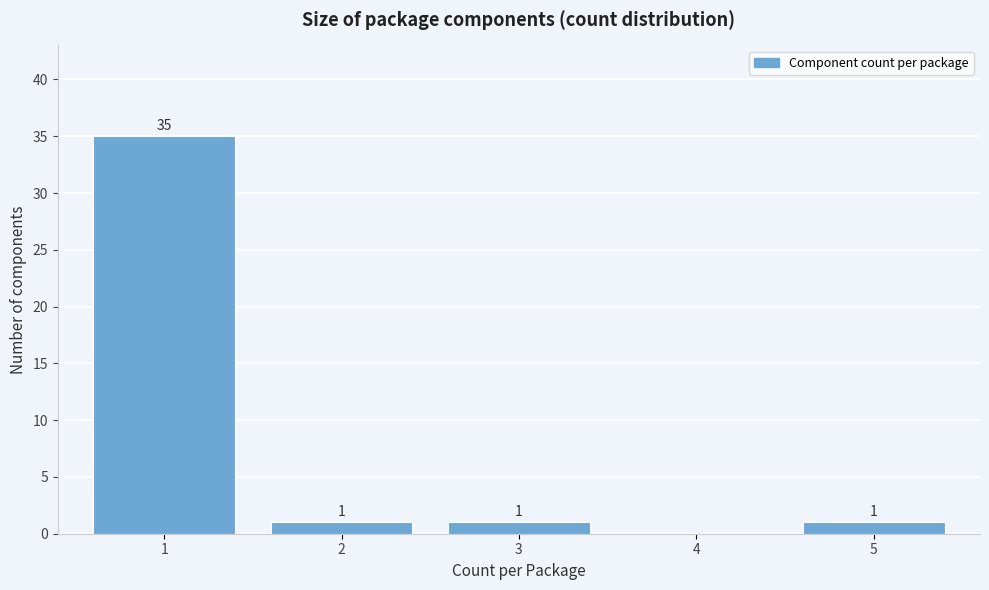

Reading left to right, extract all data points from this chart.

1=35	2=1	3=1	4=0	5=1